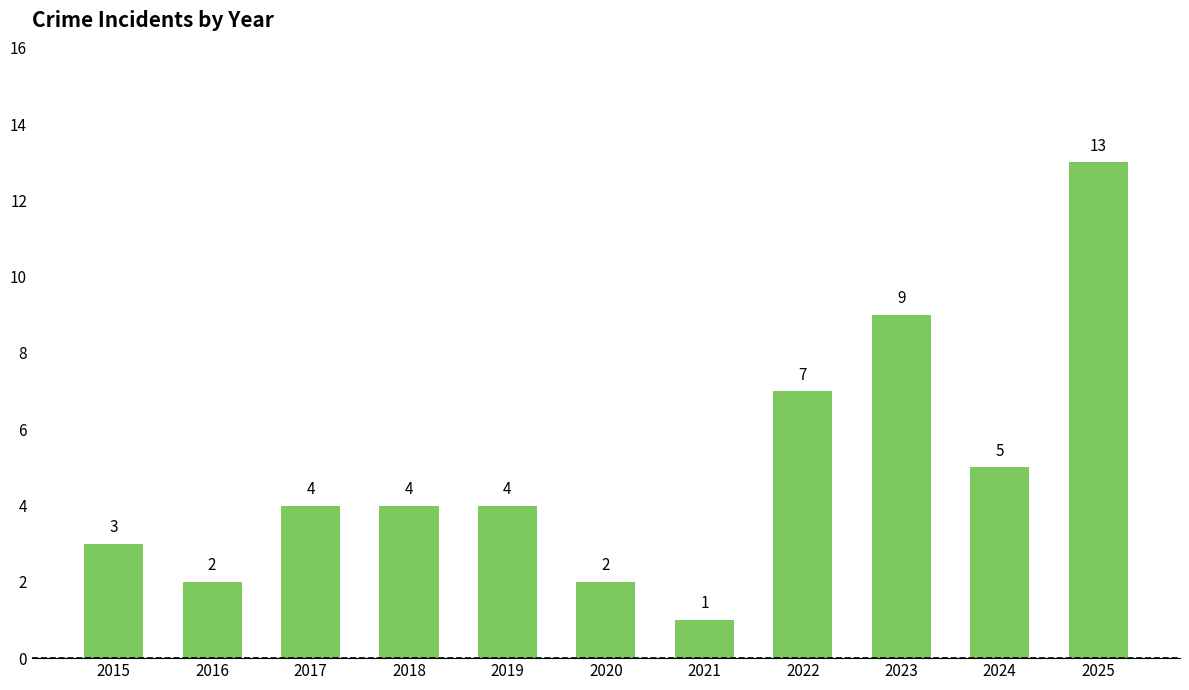

Which label corresponds to the smallest value in the chart?

2021